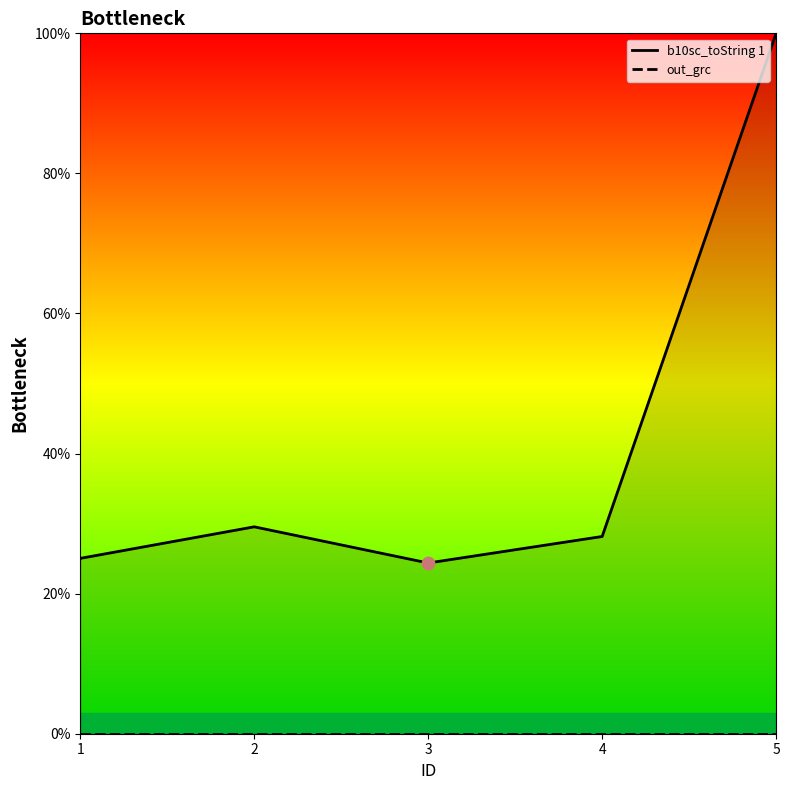

Which series reaches the maximum Y coordinate?

b10sc_toString 1